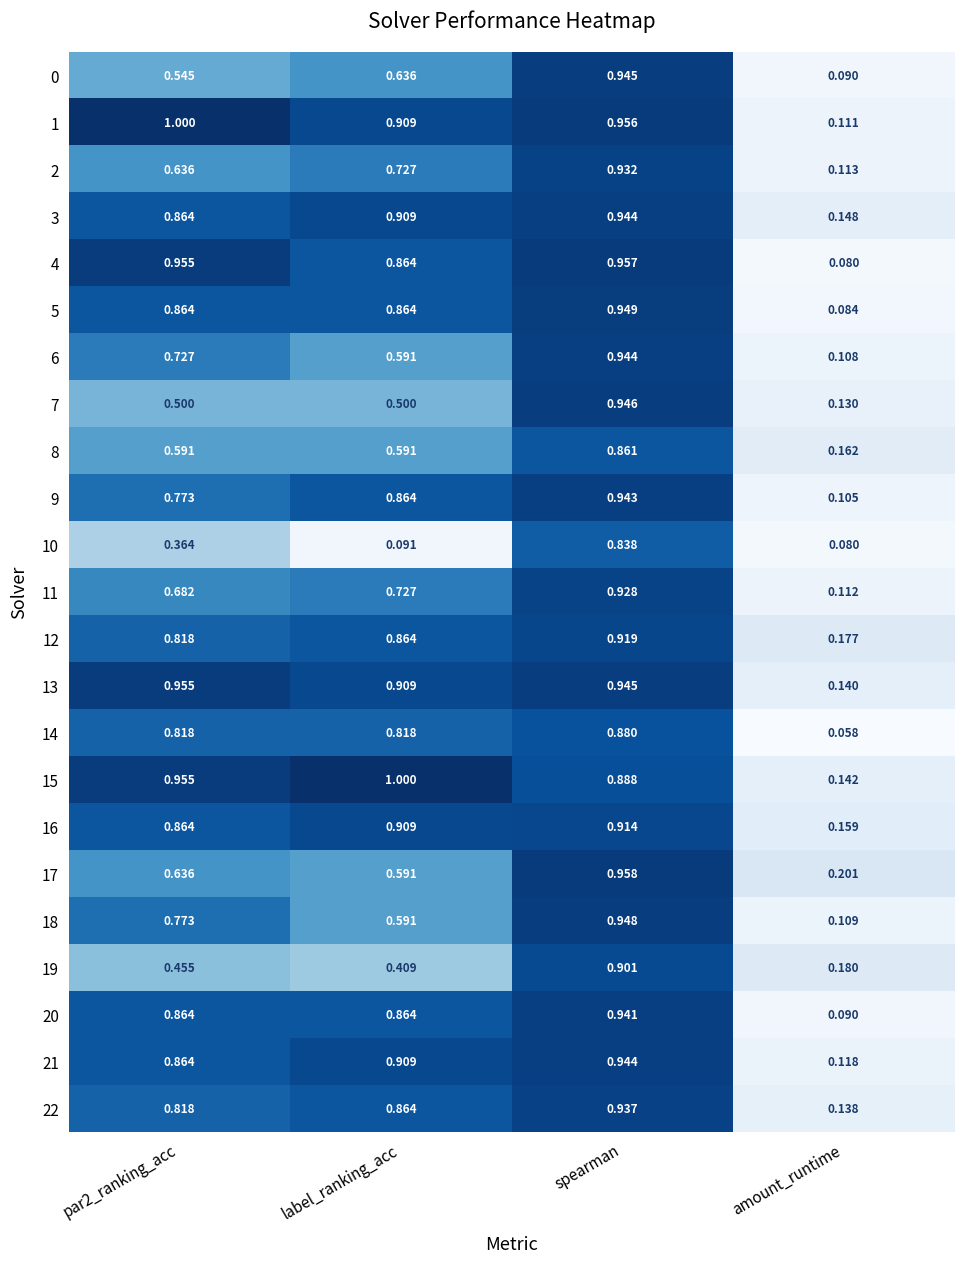

Which label corresponds to the smallest value in the chart?

amount_runtime